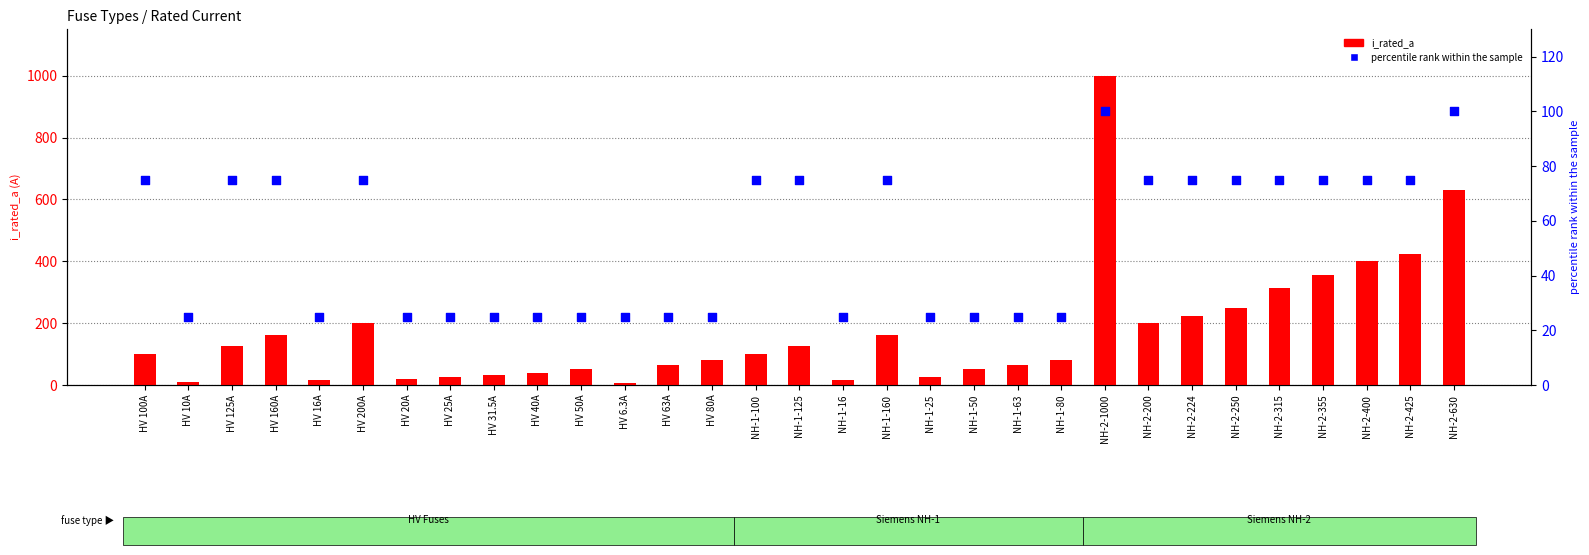

Which series has the widest spread of Y values?

i_rated_a